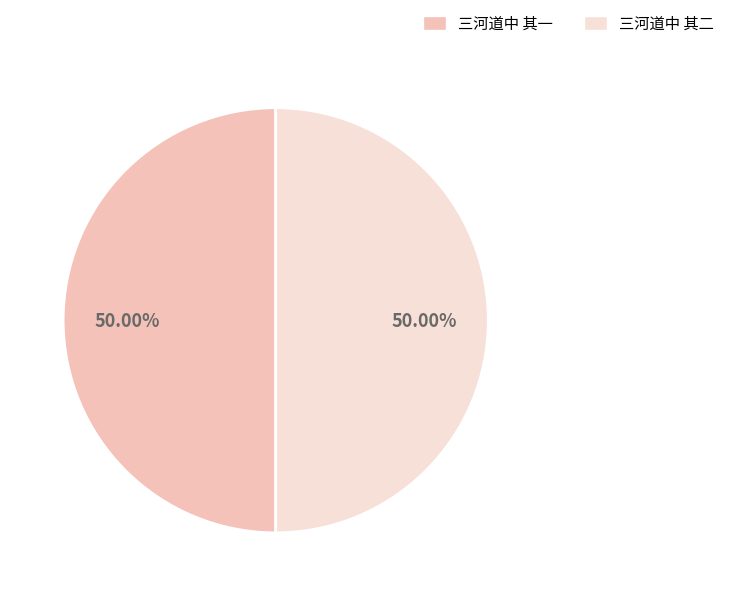

Is it true that 三河道中 其一 is 50% of the pie?

True